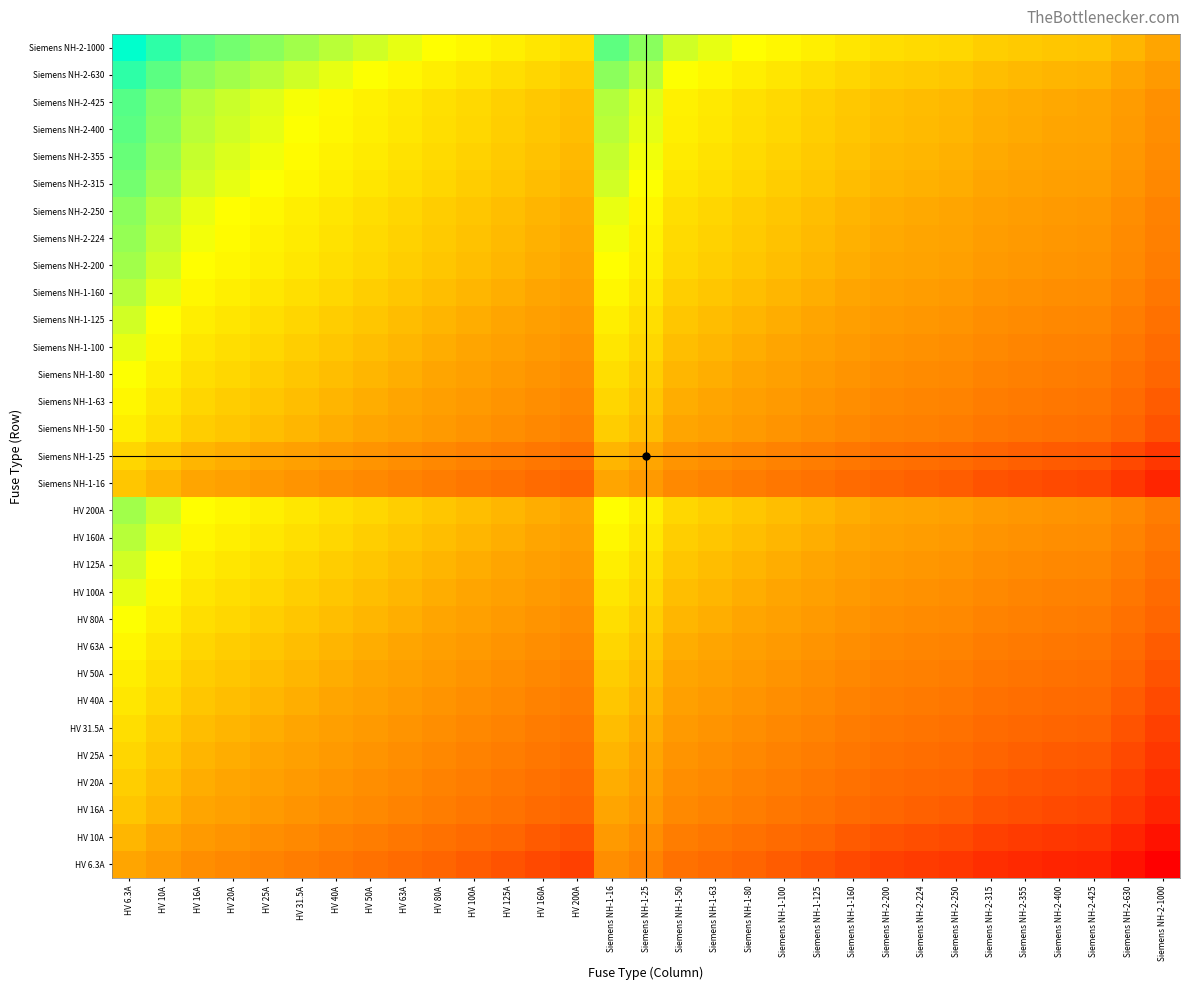

Reading left to right, what are all the values shown in this chart?

HV 6.3A: HV 6.3A=0.0	HV 10A=-0.2	HV 16A=-0.4	HV 20A=-0.5	HV 25A=-0.6	HV 31.5A=-0.7	HV 40A=-0.8	HV 50A=-0.9	HV 63A=-1.0	HV 80A=-1.1	HV 100A=-1.2	HV 125A=-1.3	HV 160A=-1.4	HV 200A=-1.5	Siemens NH-1-16=-0.4	Siemens NH-1-25=-0.6	Siemens NH-1-50=-0.9	Siemens NH-1-63=-1.0	Siemens NH-1-80=-1.1	Siemens NH-1-100=-1.2	Siemens NH-1-125=-1.3	Siemens NH-1-160=-1.4	Siemens NH-2-200=-1.5	Siemens NH-2-224=-1.6	Siemens NH-2-250=-1.6	Siemens NH-2-315=-1.7	Siemens NH-2-355=-1.8	Siemens NH-2-400=-1.8	Siemens NH-2-425=-1.8	Siemens NH-2-630=-2.0	Siemens NH-2-1000=-2.2
HV 10A: HV 6.3A=0.2	HV 10A=0.0	HV 16A=-0.2	HV 20A=-0.3	HV 25A=-0.4	HV 31.5A=-0.5	HV 40A=-0.6	HV 50A=-0.7	HV 63A=-0.8	HV 80A=-0.9	HV 100A=-1.0	HV 125A=-1.1	HV 160A=-1.2	HV 200A=-1.3	Siemens NH-1-16=-0.2	Siemens NH-1-25=-0.4	Siemens NH-1-50=-0.7	Siemens NH-1-63=-0.8	Siemens NH-1-80=-0.9	Siemens NH-1-100=-1.0	Siemens NH-1-125=-1.1	Siemens NH-1-160=-1.2	Siemens NH-2-200=-1.3	Siemens NH-2-224=-1.4	Siemens NH-2-250=-1.4	Siemens NH-2-315=-1.5	Siemens NH-2-355=-1.6	Siemens NH-2-400=-1.6	Siemens NH-2-425=-1.6	Siemens NH-2-630=-1.8	Siemens NH-2-1000=-2.0
HV 16A: HV 6.3A=0.4	HV 10A=0.2	HV 16A=0.0	HV 20A=-0.1	HV 25A=-0.2	HV 31.5A=-0.3	HV 40A=-0.4	HV 50A=-0.5	HV 63A=-0.6	HV 80A=-0.7	HV 100A=-0.8	HV 125A=-0.9	HV 160A=-1.0	HV 200A=-1.1	Siemens NH-1-16=0.0	Siemens NH-1-25=-0.2	Siemens NH-1-50=-0.5	Siemens NH-1-63=-0.6	Siemens NH-1-80=-0.7	Siemens NH-1-100=-0.8	Siemens NH-1-125=-0.9	Siemens NH-1-160=-1.0	Siemens NH-2-200=-1.1	Siemens NH-2-224=-1.1	Siemens NH-2-250=-1.2	Siemens NH-2-315=-1.3	Siemens NH-2-355=-1.3	Siemens NH-2-400=-1.4	Siemens NH-2-425=-1.4	Siemens NH-2-630=-1.6	Siemens NH-2-1000=-1.8
HV 20A: HV 6.3A=0.5	HV 10A=0.3	HV 16A=0.1	HV 20A=0.0	HV 25A=-0.1	HV 31.5A=-0.2	HV 40A=-0.3	HV 50A=-0.4	HV 63A=-0.5	HV 80A=-0.6	HV 100A=-0.7	HV 125A=-0.8	HV 160A=-0.9	HV 200A=-1.0	Siemens NH-1-16=0.1	Siemens NH-1-25=-0.1	Siemens NH-1-50=-0.4	Siemens NH-1-63=-0.5	Siemens NH-1-80=-0.6	Siemens NH-1-100=-0.7	Siemens NH-1-125=-0.8	Siemens NH-1-160=-0.9	Siemens NH-2-200=-1.0	Siemens NH-2-224=-1.0	Siemens NH-2-250=-1.1	Siemens NH-2-315=-1.2	Siemens NH-2-355=-1.2	Siemens NH-2-400=-1.3	Siemens NH-2-425=-1.3	Siemens NH-2-630=-1.5	Siemens NH-2-1000=-1.7
HV 25A: HV 6.3A=0.6	HV 10A=0.4	HV 16A=0.2	HV 20A=0.1	HV 25A=0.0	HV 31.5A=-0.1	HV 40A=-0.2	HV 50A=-0.3	HV 63A=-0.4	HV 80A=-0.5	HV 100A=-0.6	HV 125A=-0.7	HV 160A=-0.8	HV 200A=-0.9	Siemens NH-1-16=0.2	Siemens NH-1-25=0.0	Siemens NH-1-50=-0.3	Siemens NH-1-63=-0.4	Siemens NH-1-80=-0.5	Siemens NH-1-100=-0.6	Siemens NH-1-125=-0.7	Siemens NH-1-160=-0.8	Siemens NH-2-200=-0.9	Siemens NH-2-224=-1.0	Siemens NH-2-250=-1.0	Siemens NH-2-315=-1.1	Siemens NH-2-355=-1.2	Siemens NH-2-400=-1.2	Siemens NH-2-425=-1.2	Siemens NH-2-630=-1.4	Siemens NH-2-1000=-1.6
HV 31.5A: HV 6.3A=0.7	HV 10A=0.5	HV 16A=0.3	HV 20A=0.2	HV 25A=0.1	HV 31.5A=0.0	HV 40A=-0.1	HV 50A=-0.2	HV 63A=-0.3	HV 80A=-0.4	HV 100A=-0.5	HV 125A=-0.6	HV 160A=-0.7	HV 200A=-0.8	Siemens NH-1-16=0.3	Siemens NH-1-25=0.1	Siemens NH-1-50=-0.2	Siemens NH-1-63=-0.3	Siemens NH-1-80=-0.4	Siemens NH-1-100=-0.5	Siemens NH-1-125=-0.6	Siemens NH-1-160=-0.7	Siemens NH-2-200=-0.8	Siemens NH-2-224=-0.9	Siemens NH-2-250=-0.9	Siemens NH-2-315=-1.0	Siemens NH-2-355=-1.1	Siemens NH-2-400=-1.1	Siemens NH-2-425=-1.1	Siemens NH-2-630=-1.3	Siemens NH-2-1000=-1.5
HV 40A: HV 6.3A=0.8	HV 10A=0.6	HV 16A=0.4	HV 20A=0.3	HV 25A=0.2	HV 31.5A=0.1	HV 40A=0.0	HV 50A=-0.1	HV 63A=-0.2	HV 80A=-0.3	HV 100A=-0.4	HV 125A=-0.5	HV 160A=-0.6	HV 200A=-0.7	Siemens NH-1-16=0.4	Siemens NH-1-25=0.2	Siemens NH-1-50=-0.1	Siemens NH-1-63=-0.2	Siemens NH-1-80=-0.3	Siemens NH-1-100=-0.4	Siemens NH-1-125=-0.5	Siemens NH-1-160=-0.6	Siemens NH-2-200=-0.7	Siemens NH-2-224=-0.7	Siemens NH-2-250=-0.8	Siemens NH-2-315=-0.9	Siemens NH-2-355=-0.9	Siemens NH-2-400=-1.0	Siemens NH-2-425=-1.0	Siemens NH-2-630=-1.2	Siemens NH-2-1000=-1.4
HV 50A: HV 6.3A=0.9	HV 10A=0.7	HV 16A=0.5	HV 20A=0.4	HV 25A=0.3	HV 31.5A=0.2	HV 40A=0.1	HV 50A=0.0	HV 63A=-0.1	HV 80A=-0.2	HV 100A=-0.3	HV 125A=-0.4	HV 160A=-0.5	HV 200A=-0.6	Siemens NH-1-16=0.5	Siemens NH-1-25=0.3	Siemens NH-1-50=0.0	Siemens NH-1-63=-0.1	Siemens NH-1-80=-0.2	Siemens NH-1-100=-0.3	Siemens NH-1-125=-0.4	Siemens NH-1-160=-0.5	Siemens NH-2-200=-0.6	Siemens NH-2-224=-0.7	Siemens NH-2-250=-0.7	Siemens NH-2-315=-0.8	Siemens NH-2-355=-0.9	Siemens NH-2-400=-0.9	Siemens NH-2-425=-0.9	Siemens NH-2-630=-1.1	Siemens NH-2-1000=-1.3
HV 63A: HV 6.3A=1.0	HV 10A=0.8	HV 16A=0.6	HV 20A=0.5	HV 25A=0.4	HV 31.5A=0.3	HV 40A=0.2	HV 50A=0.1	HV 63A=0.0	HV 80A=-0.1	HV 100A=-0.2	HV 125A=-0.3	HV 160A=-0.4	HV 200A=-0.5	Siemens NH-1-16=0.6	Siemens NH-1-25=0.4	Siemens NH-1-50=0.1	Siemens NH-1-63=0.0	Siemens NH-1-80=-0.1	Siemens NH-1-100=-0.2	Siemens NH-1-125=-0.3	Siemens NH-1-160=-0.4	Siemens NH-2-200=-0.5	Siemens NH-2-224=-0.6	Siemens NH-2-250=-0.6	Siemens NH-2-315=-0.7	Siemens NH-2-355=-0.8	Siemens NH-2-400=-0.8	Siemens NH-2-425=-0.8	Siemens NH-2-630=-1.0	Siemens NH-2-1000=-1.2
HV 80A: HV 6.3A=1.1	HV 10A=0.9	HV 16A=0.7	HV 20A=0.6	HV 25A=0.5	HV 31.5A=0.4	HV 40A=0.3	HV 50A=0.2	HV 63A=0.1	HV 80A=0.0	HV 100A=-0.1	HV 125A=-0.2	HV 160A=-0.3	HV 200A=-0.4	Siemens NH-1-16=0.7	Siemens NH-1-25=0.5	Siemens NH-1-50=0.2	Siemens NH-1-63=0.1	Siemens NH-1-80=0.0	Siemens NH-1-100=-0.1	Siemens NH-1-125=-0.2	Siemens NH-1-160=-0.3	Siemens NH-2-200=-0.4	Siemens NH-2-224=-0.4	Siemens NH-2-250=-0.5	Siemens NH-2-315=-0.6	Siemens NH-2-355=-0.6	Siemens NH-2-400=-0.7	Siemens NH-2-425=-0.7	Siemens NH-2-630=-0.9	Siemens NH-2-1000=-1.1
HV 100A: HV 6.3A=1.2	HV 10A=1.0	HV 16A=0.8	HV 20A=0.7	HV 25A=0.6	HV 31.5A=0.5	HV 40A=0.4	HV 50A=0.3	HV 63A=0.2	HV 80A=0.1	HV 100A=0.0	HV 125A=-0.1	HV 160A=-0.2	HV 200A=-0.3	Siemens NH-1-16=0.8	Siemens NH-1-25=0.6	Siemens NH-1-50=0.3	Siemens NH-1-63=0.2	Siemens NH-1-80=0.1	Siemens NH-1-100=0.0	Siemens NH-1-125=-0.1	Siemens NH-1-160=-0.2	Siemens NH-2-200=-0.3	Siemens NH-2-224=-0.4	Siemens NH-2-250=-0.4	Siemens NH-2-315=-0.5	Siemens NH-2-355=-0.6	Siemens NH-2-400=-0.6	Siemens NH-2-425=-0.6	Siemens NH-2-630=-0.8	Siemens NH-2-1000=-1.0
HV 125A: HV 6.3A=1.3	HV 10A=1.1	HV 16A=0.9	HV 20A=0.8	HV 25A=0.7	HV 31.5A=0.6	HV 40A=0.5	HV 50A=0.4	HV 63A=0.3	HV 80A=0.2	HV 100A=0.1	HV 125A=0.0	HV 160A=-0.1	HV 200A=-0.2	Siemens NH-1-16=0.9	Siemens NH-1-25=0.7	Siemens NH-1-50=0.4	Siemens NH-1-63=0.3	Siemens NH-1-80=0.2	Siemens NH-1-100=0.1	Siemens NH-1-125=0.0	Siemens NH-1-160=-0.1	Siemens NH-2-200=-0.2	Siemens NH-2-224=-0.3	Siemens NH-2-250=-0.3	Siemens NH-2-315=-0.4	Siemens NH-2-355=-0.5	Siemens NH-2-400=-0.5	Siemens NH-2-425=-0.5	Siemens NH-2-630=-0.7	Siemens NH-2-1000=-0.9
HV 160A: HV 6.3A=1.4	HV 10A=1.2	HV 16A=1.0	HV 20A=0.9	HV 25A=0.8	HV 31.5A=0.7	HV 40A=0.6	HV 50A=0.5	HV 63A=0.4	HV 80A=0.3	HV 100A=0.2	HV 125A=0.1	HV 160A=0.0	HV 200A=-0.1	Siemens NH-1-16=1.0	Siemens NH-1-25=0.8	Siemens NH-1-50=0.5	Siemens NH-1-63=0.4	Siemens NH-1-80=0.3	Siemens NH-1-100=0.2	Siemens NH-1-125=0.1	Siemens NH-1-160=0.0	Siemens NH-2-200=-0.1	Siemens NH-2-224=-0.1	Siemens NH-2-250=-0.2	Siemens NH-2-315=-0.3	Siemens NH-2-355=-0.3	Siemens NH-2-400=-0.4	Siemens NH-2-425=-0.4	Siemens NH-2-630=-0.6	Siemens NH-2-1000=-0.8
HV 200A: HV 6.3A=1.5	HV 10A=1.3	HV 16A=1.1	HV 20A=1.0	HV 25A=0.9	HV 31.5A=0.8	HV 40A=0.7	HV 50A=0.6	HV 63A=0.5	HV 80A=0.4	HV 100A=0.3	HV 125A=0.2	HV 160A=0.1	HV 200A=0.0	Siemens NH-1-16=1.1	Siemens NH-1-25=0.9	Siemens NH-1-50=0.6	Siemens NH-1-63=0.5	Siemens NH-1-80=0.4	Siemens NH-1-100=0.3	Siemens NH-1-125=0.2	Siemens NH-1-160=0.1	Siemens NH-2-200=0.0	Siemens NH-2-224=-0.0	Siemens NH-2-250=-0.1	Siemens NH-2-315=-0.2	Siemens NH-2-355=-0.2	Siemens NH-2-400=-0.3	Siemens NH-2-425=-0.3	Siemens NH-2-630=-0.5	Siemens NH-2-1000=-0.7
Siemens NH-1-16: HV 6.3A=0.4	HV 10A=0.2	HV 16A=0.0	HV 20A=-0.1	HV 25A=-0.2	HV 31.5A=-0.3	HV 40A=-0.4	HV 50A=-0.5	HV 63A=-0.6	HV 80A=-0.7	HV 100A=-0.8	HV 125A=-0.9	HV 160A=-1.0	HV 200A=-1.1	Siemens NH-1-16=0.0	Siemens NH-1-25=-0.2	Siemens NH-1-50=-0.5	Siemens NH-1-63=-0.6	Siemens NH-1-80=-0.7	Siemens NH-1-100=-0.8	Siemens NH-1-125=-0.9	Siemens NH-1-160=-1.0	Siemens NH-2-200=-1.1	Siemens NH-2-224=-1.1	Siemens NH-2-250=-1.2	Siemens NH-2-315=-1.3	Siemens NH-2-355=-1.3	Siemens NH-2-400=-1.4	Siemens NH-2-425=-1.4	Siemens NH-2-630=-1.6	Siemens NH-2-1000=-1.8
Siemens NH-1-25: HV 6.3A=0.6	HV 10A=0.4	HV 16A=0.2	HV 20A=0.1	HV 25A=0.0	HV 31.5A=-0.1	HV 40A=-0.2	HV 50A=-0.3	HV 63A=-0.4	HV 80A=-0.5	HV 100A=-0.6	HV 125A=-0.7	HV 160A=-0.8	HV 200A=-0.9	Siemens NH-1-16=0.2	Siemens NH-1-25=0.0	Siemens NH-1-50=-0.3	Siemens NH-1-63=-0.4	Siemens NH-1-80=-0.5	Siemens NH-1-100=-0.6	Siemens NH-1-125=-0.7	Siemens NH-1-160=-0.8	Siemens NH-2-200=-0.9	Siemens NH-2-224=-1.0	Siemens NH-2-250=-1.0	Siemens NH-2-315=-1.1	Siemens NH-2-355=-1.2	Siemens NH-2-400=-1.2	Siemens NH-2-425=-1.2	Siemens NH-2-630=-1.4	Siemens NH-2-1000=-1.6
Siemens NH-1-50: HV 6.3A=0.9	HV 10A=0.7	HV 16A=0.5	HV 20A=0.4	HV 25A=0.3	HV 31.5A=0.2	HV 40A=0.1	HV 50A=0.0	HV 63A=-0.1	HV 80A=-0.2	HV 100A=-0.3	HV 125A=-0.4	HV 160A=-0.5	HV 200A=-0.6	Siemens NH-1-16=0.5	Siemens NH-1-25=0.3	Siemens NH-1-50=0.0	Siemens NH-1-63=-0.1	Siemens NH-1-80=-0.2	Siemens NH-1-100=-0.3	Siemens NH-1-125=-0.4	Siemens NH-1-160=-0.5	Siemens NH-2-200=-0.6	Siemens NH-2-224=-0.7	Siemens NH-2-250=-0.7	Siemens NH-2-315=-0.8	Siemens NH-2-355=-0.9	Siemens NH-2-400=-0.9	Siemens NH-2-425=-0.9	Siemens NH-2-630=-1.1	Siemens NH-2-1000=-1.3
Siemens NH-1-63: HV 6.3A=1.0	HV 10A=0.8	HV 16A=0.6	HV 20A=0.5	HV 25A=0.4	HV 31.5A=0.3	HV 40A=0.2	HV 50A=0.1	HV 63A=0.0	HV 80A=-0.1	HV 100A=-0.2	HV 125A=-0.3	HV 160A=-0.4	HV 200A=-0.5	Siemens NH-1-16=0.6	Siemens NH-1-25=0.4	Siemens NH-1-50=0.1	Siemens NH-1-63=0.0	Siemens NH-1-80=-0.1	Siemens NH-1-100=-0.2	Siemens NH-1-125=-0.3	Siemens NH-1-160=-0.4	Siemens NH-2-200=-0.5	Siemens NH-2-224=-0.6	Siemens NH-2-250=-0.6	Siemens NH-2-315=-0.7	Siemens NH-2-355=-0.8	Siemens NH-2-400=-0.8	Siemens NH-2-425=-0.8	Siemens NH-2-630=-1.0	Siemens NH-2-1000=-1.2
Siemens NH-1-80: HV 6.3A=1.1	HV 10A=0.9	HV 16A=0.7	HV 20A=0.6	HV 25A=0.5	HV 31.5A=0.4	HV 40A=0.3	HV 50A=0.2	HV 63A=0.1	HV 80A=0.0	HV 100A=-0.1	HV 125A=-0.2	HV 160A=-0.3	HV 200A=-0.4	Siemens NH-1-16=0.7	Siemens NH-1-25=0.5	Siemens NH-1-50=0.2	Siemens NH-1-63=0.1	Siemens NH-1-80=0.0	Siemens NH-1-100=-0.1	Siemens NH-1-125=-0.2	Siemens NH-1-160=-0.3	Siemens NH-2-200=-0.4	Siemens NH-2-224=-0.4	Siemens NH-2-250=-0.5	Siemens NH-2-315=-0.6	Siemens NH-2-355=-0.6	Siemens NH-2-400=-0.7	Siemens NH-2-425=-0.7	Siemens NH-2-630=-0.9	Siemens NH-2-1000=-1.1
Siemens NH-1-100: HV 6.3A=1.2	HV 10A=1.0	HV 16A=0.8	HV 20A=0.7	HV 25A=0.6	HV 31.5A=0.5	HV 40A=0.4	HV 50A=0.3	HV 63A=0.2	HV 80A=0.1	HV 100A=0.0	HV 125A=-0.1	HV 160A=-0.2	HV 200A=-0.3	Siemens NH-1-16=0.8	Siemens NH-1-25=0.6	Siemens NH-1-50=0.3	Siemens NH-1-63=0.2	Siemens NH-1-80=0.1	Siemens NH-1-100=0.0	Siemens NH-1-125=-0.1	Siemens NH-1-160=-0.2	Siemens NH-2-200=-0.3	Siemens NH-2-224=-0.4	Siemens NH-2-250=-0.4	Siemens NH-2-315=-0.5	Siemens NH-2-355=-0.6	Siemens NH-2-400=-0.6	Siemens NH-2-425=-0.6	Siemens NH-2-630=-0.8	Siemens NH-2-1000=-1.0
Siemens NH-1-125: HV 6.3A=1.3	HV 10A=1.1	HV 16A=0.9	HV 20A=0.8	HV 25A=0.7	HV 31.5A=0.6	HV 40A=0.5	HV 50A=0.4	HV 63A=0.3	HV 80A=0.2	HV 100A=0.1	HV 125A=0.0	HV 160A=-0.1	HV 200A=-0.2	Siemens NH-1-16=0.9	Siemens NH-1-25=0.7	Siemens NH-1-50=0.4	Siemens NH-1-63=0.3	Siemens NH-1-80=0.2	Siemens NH-1-100=0.1	Siemens NH-1-125=0.0	Siemens NH-1-160=-0.1	Siemens NH-2-200=-0.2	Siemens NH-2-224=-0.3	Siemens NH-2-250=-0.3	Siemens NH-2-315=-0.4	Siemens NH-2-355=-0.5	Siemens NH-2-400=-0.5	Siemens NH-2-425=-0.5	Siemens NH-2-630=-0.7	Siemens NH-2-1000=-0.9
Siemens NH-1-160: HV 6.3A=1.4	HV 10A=1.2	HV 16A=1.0	HV 20A=0.9	HV 25A=0.8	HV 31.5A=0.7	HV 40A=0.6	HV 50A=0.5	HV 63A=0.4	HV 80A=0.3	HV 100A=0.2	HV 125A=0.1	HV 160A=0.0	HV 200A=-0.1	Siemens NH-1-16=1.0	Siemens NH-1-25=0.8	Siemens NH-1-50=0.5	Siemens NH-1-63=0.4	Siemens NH-1-80=0.3	Siemens NH-1-100=0.2	Siemens NH-1-125=0.1	Siemens NH-1-160=0.0	Siemens NH-2-200=-0.1	Siemens NH-2-224=-0.1	Siemens NH-2-250=-0.2	Siemens NH-2-315=-0.3	Siemens NH-2-355=-0.3	Siemens NH-2-400=-0.4	Siemens NH-2-425=-0.4	Siemens NH-2-630=-0.6	Siemens NH-2-1000=-0.8
Siemens NH-2-200: HV 6.3A=1.5	HV 10A=1.3	HV 16A=1.1	HV 20A=1.0	HV 25A=0.9	HV 31.5A=0.8	HV 40A=0.7	HV 50A=0.6	HV 63A=0.5	HV 80A=0.4	HV 100A=0.3	HV 125A=0.2	HV 160A=0.1	HV 200A=0.0	Siemens NH-1-16=1.1	Siemens NH-1-25=0.9	Siemens NH-1-50=0.6	Siemens NH-1-63=0.5	Siemens NH-1-80=0.4	Siemens NH-1-100=0.3	Siemens NH-1-125=0.2	Siemens NH-1-160=0.1	Siemens NH-2-200=0.0	Siemens NH-2-224=-0.0	Siemens NH-2-250=-0.1	Siemens NH-2-315=-0.2	Siemens NH-2-355=-0.2	Siemens NH-2-400=-0.3	Siemens NH-2-425=-0.3	Siemens NH-2-630=-0.5	Siemens NH-2-1000=-0.7
Siemens NH-2-224: HV 6.3A=1.6	HV 10A=1.4	HV 16A=1.1	HV 20A=1.0	HV 25A=1.0	HV 31.5A=0.9	HV 40A=0.7	HV 50A=0.7	HV 63A=0.6	HV 80A=0.4	HV 100A=0.4	HV 125A=0.3	HV 160A=0.1	HV 200A=0.0	Siemens NH-1-16=1.1	Siemens NH-1-25=1.0	Siemens NH-1-50=0.7	Siemens NH-1-63=0.6	Siemens NH-1-80=0.4	Siemens NH-1-100=0.4	Siemens NH-1-125=0.3	Siemens NH-1-160=0.1	Siemens NH-2-200=0.0	Siemens NH-2-224=0.0	Siemens NH-2-250=-0.0	Siemens NH-2-315=-0.1	Siemens NH-2-355=-0.2	Siemens NH-2-400=-0.3	Siemens NH-2-425=-0.3	Siemens NH-2-630=-0.4	Siemens NH-2-1000=-0.6
Siemens NH-2-250: HV 6.3A=1.6	HV 10A=1.4	HV 16A=1.2	HV 20A=1.1	HV 25A=1.0	HV 31.5A=0.9	HV 40A=0.8	HV 50A=0.7	HV 63A=0.6	HV 80A=0.5	HV 100A=0.4	HV 125A=0.3	HV 160A=0.2	HV 200A=0.1	Siemens NH-1-16=1.2	Siemens NH-1-25=1.0	Siemens NH-1-50=0.7	Siemens NH-1-63=0.6	Siemens NH-1-80=0.5	Siemens NH-1-100=0.4	Siemens NH-1-125=0.3	Siemens NH-1-160=0.2	Siemens NH-2-200=0.1	Siemens NH-2-224=0.0	Siemens NH-2-250=0.0	Siemens NH-2-315=-0.1	Siemens NH-2-355=-0.2	Siemens NH-2-400=-0.2	Siemens NH-2-425=-0.2	Siemens NH-2-630=-0.4	Siemens NH-2-1000=-0.6
Siemens NH-2-315: HV 6.3A=1.7	HV 10A=1.5	HV 16A=1.3	HV 20A=1.2	HV 25A=1.1	HV 31.5A=1.0	HV 40A=0.9	HV 50A=0.8	HV 63A=0.7	HV 80A=0.6	HV 100A=0.5	HV 125A=0.4	HV 160A=0.3	HV 200A=0.2	Siemens NH-1-16=1.3	Siemens NH-1-25=1.1	Siemens NH-1-50=0.8	Siemens NH-1-63=0.7	Siemens NH-1-80=0.6	Siemens NH-1-100=0.5	Siemens NH-1-125=0.4	Siemens NH-1-160=0.3	Siemens NH-2-200=0.2	Siemens NH-2-224=0.1	Siemens NH-2-250=0.1	Siemens NH-2-315=0.0	Siemens NH-2-355=-0.1	Siemens NH-2-400=-0.1	Siemens NH-2-425=-0.1	Siemens NH-2-630=-0.3	Siemens NH-2-1000=-0.5
Siemens NH-2-355: HV 6.3A=1.8	HV 10A=1.6	HV 16A=1.3	HV 20A=1.2	HV 25A=1.2	HV 31.5A=1.1	HV 40A=0.9	HV 50A=0.9	HV 63A=0.8	HV 80A=0.6	HV 100A=0.6	HV 125A=0.5	HV 160A=0.3	HV 200A=0.2	Siemens NH-1-16=1.3	Siemens NH-1-25=1.2	Siemens NH-1-50=0.9	Siemens NH-1-63=0.8	Siemens NH-1-80=0.6	Siemens NH-1-100=0.6	Siemens NH-1-125=0.5	Siemens NH-1-160=0.3	Siemens NH-2-200=0.2	Siemens NH-2-224=0.2	Siemens NH-2-250=0.2	Siemens NH-2-315=0.1	Siemens NH-2-355=0.0	Siemens NH-2-400=-0.1	Siemens NH-2-425=-0.1	Siemens NH-2-630=-0.2	Siemens NH-2-1000=-0.4
Siemens NH-2-400: HV 6.3A=1.8	HV 10A=1.6	HV 16A=1.4	HV 20A=1.3	HV 25A=1.2	HV 31.5A=1.1	HV 40A=1.0	HV 50A=0.9	HV 63A=0.8	HV 80A=0.7	HV 100A=0.6	HV 125A=0.5	HV 160A=0.4	HV 200A=0.3	Siemens NH-1-16=1.4	Siemens NH-1-25=1.2	Siemens NH-1-50=0.9	Siemens NH-1-63=0.8	Siemens NH-1-80=0.7	Siemens NH-1-100=0.6	Siemens NH-1-125=0.5	Siemens NH-1-160=0.4	Siemens NH-2-200=0.3	Siemens NH-2-224=0.3	Siemens NH-2-250=0.2	Siemens NH-2-315=0.1	Siemens NH-2-355=0.1	Siemens NH-2-400=0.0	Siemens NH-2-425=-0.0	Siemens NH-2-630=-0.2	Siemens NH-2-1000=-0.4
Siemens NH-2-425: HV 6.3A=1.8	HV 10A=1.6	HV 16A=1.4	HV 20A=1.3	HV 25A=1.2	HV 31.5A=1.1	HV 40A=1.0	HV 50A=0.9	HV 63A=0.8	HV 80A=0.7	HV 100A=0.6	HV 125A=0.5	HV 160A=0.4	HV 200A=0.3	Siemens NH-1-16=1.4	Siemens NH-1-25=1.2	Siemens NH-1-50=0.9	Siemens NH-1-63=0.8	Siemens NH-1-80=0.7	Siemens NH-1-100=0.6	Siemens NH-1-125=0.5	Siemens NH-1-160=0.4	Siemens NH-2-200=0.3	Siemens NH-2-224=0.3	Siemens NH-2-250=0.2	Siemens NH-2-315=0.1	Siemens NH-2-355=0.1	Siemens NH-2-400=0.0	Siemens NH-2-425=0.0	Siemens NH-2-630=-0.2	Siemens NH-2-1000=-0.4
Siemens NH-2-630: HV 6.3A=2.0	HV 10A=1.8	HV 16A=1.6	HV 20A=1.5	HV 25A=1.4	HV 31.5A=1.3	HV 40A=1.2	HV 50A=1.1	HV 63A=1.0	HV 80A=0.9	HV 100A=0.8	HV 125A=0.7	HV 160A=0.6	HV 200A=0.5	Siemens NH-1-16=1.6	Siemens NH-1-25=1.4	Siemens NH-1-50=1.1	Siemens NH-1-63=1.0	Siemens NH-1-80=0.9	Siemens NH-1-100=0.8	Siemens NH-1-125=0.7	Siemens NH-1-160=0.6	Siemens NH-2-200=0.5	Siemens NH-2-224=0.4	Siemens NH-2-250=0.4	Siemens NH-2-315=0.3	Siemens NH-2-355=0.2	Siemens NH-2-400=0.2	Siemens NH-2-425=0.2	Siemens NH-2-630=0.0	Siemens NH-2-1000=-0.2
Siemens NH-2-1000: HV 6.3A=2.2	HV 10A=2.0	HV 16A=1.8	HV 20A=1.7	HV 25A=1.6	HV 31.5A=1.5	HV 40A=1.4	HV 50A=1.3	HV 63A=1.2	HV 80A=1.1	HV 100A=1.0	HV 125A=0.9	HV 160A=0.8	HV 200A=0.7	Siemens NH-1-16=1.8	Siemens NH-1-25=1.6	Siemens NH-1-50=1.3	Siemens NH-1-63=1.2	Siemens NH-1-80=1.1	Siemens NH-1-100=1.0	Siemens NH-1-125=0.9	Siemens NH-1-160=0.8	Siemens NH-2-200=0.7	Siemens NH-2-224=0.6	Siemens NH-2-250=0.6	Siemens NH-2-315=0.5	Siemens NH-2-355=0.4	Siemens NH-2-400=0.4	Siemens NH-2-425=0.4	Siemens NH-2-630=0.2	Siemens NH-2-1000=0.0